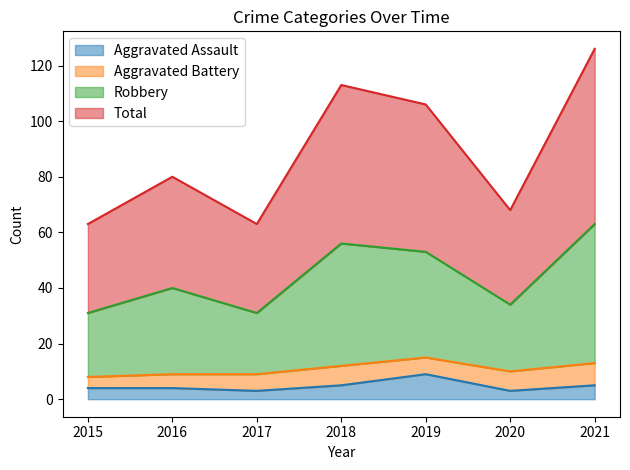

Where does the Aggravated Assault series first go above 4?

2018